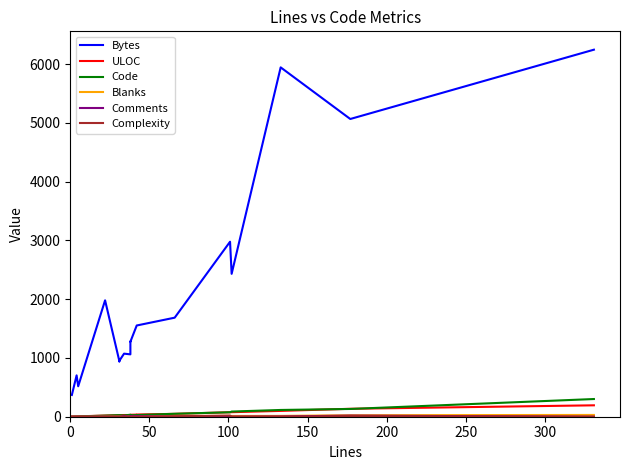

Which series ends up on top after the final intersection of ULOC and Code?

Code